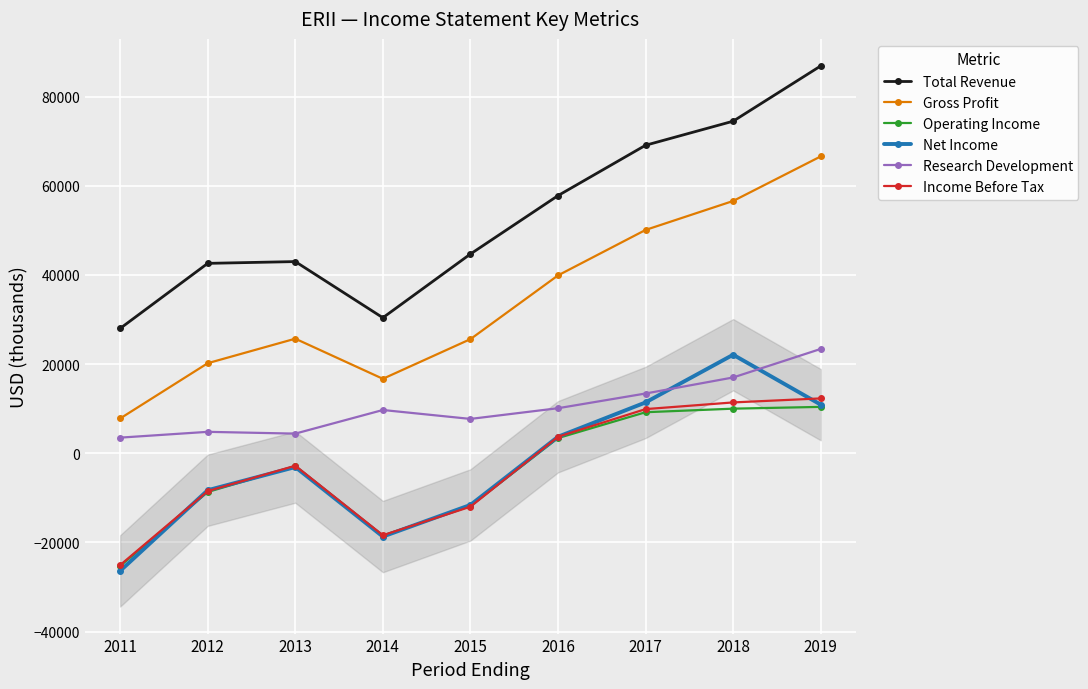

True or false: Total Revenue and Gross Profit intersect in this chart.

False